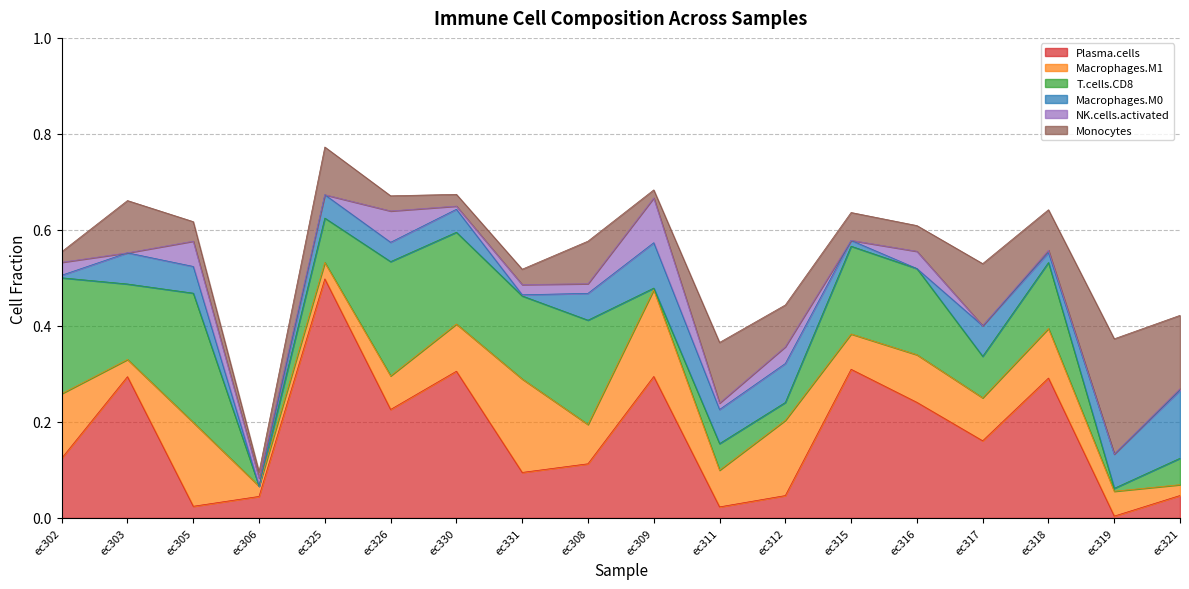

Is it true that Monocytes equals 0.1 at ec312?

False